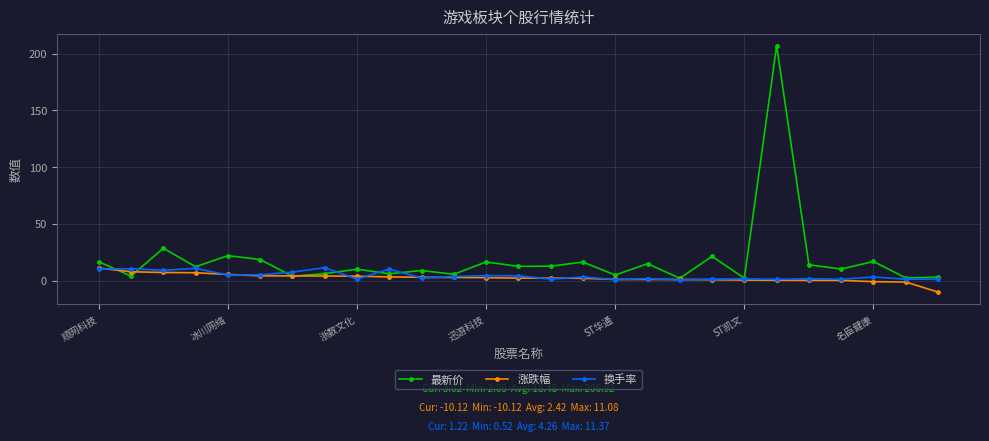

Which series has the largest total across all categories?

最新价